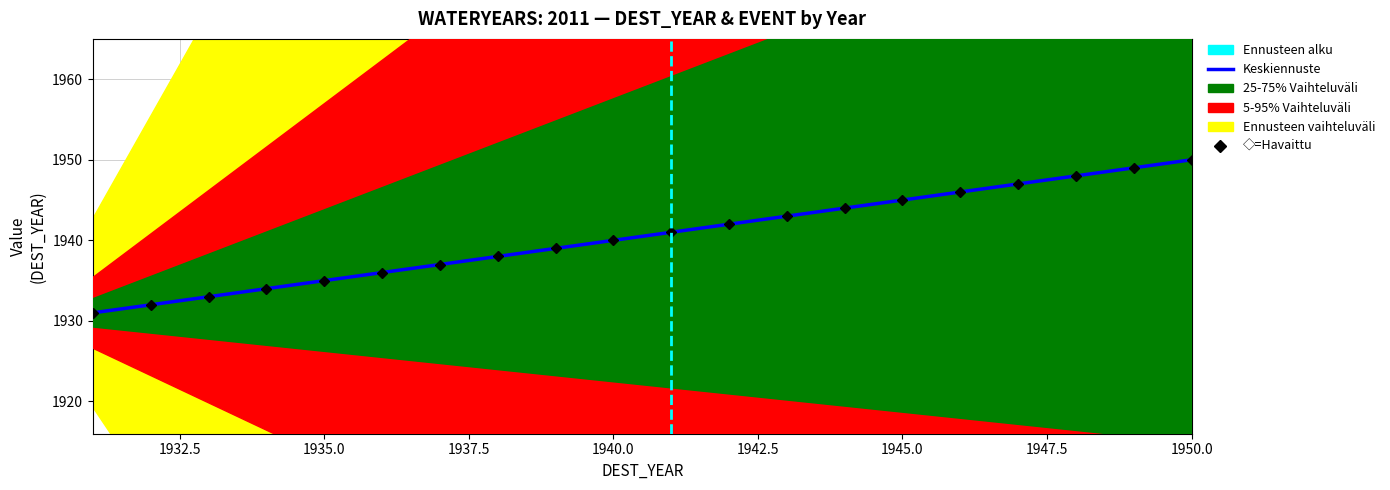

Is this an area chart (filled region under the line)?

No